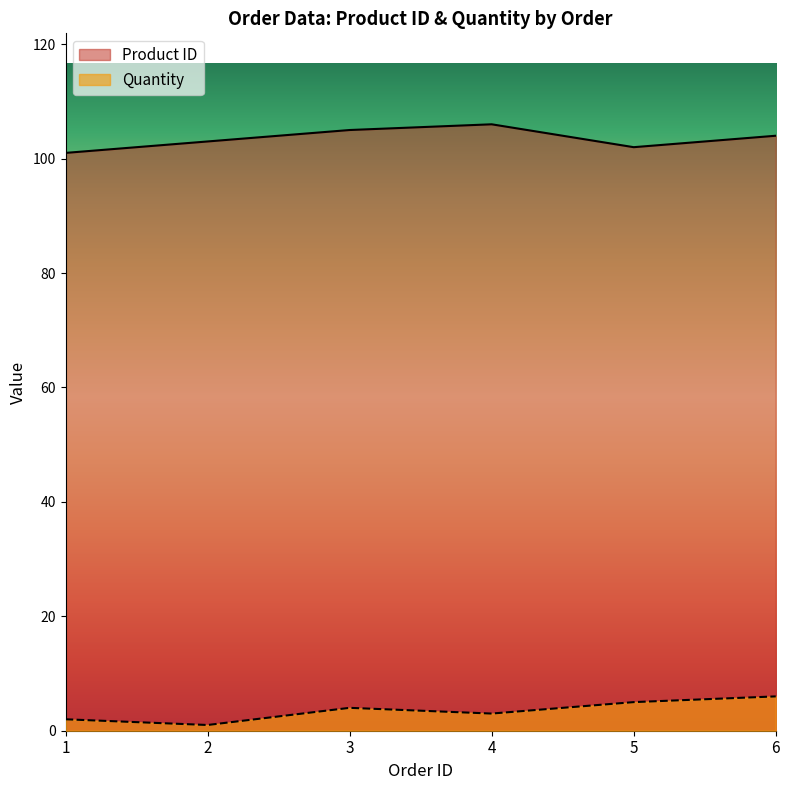

At which label is Quantity closest to 3?

4